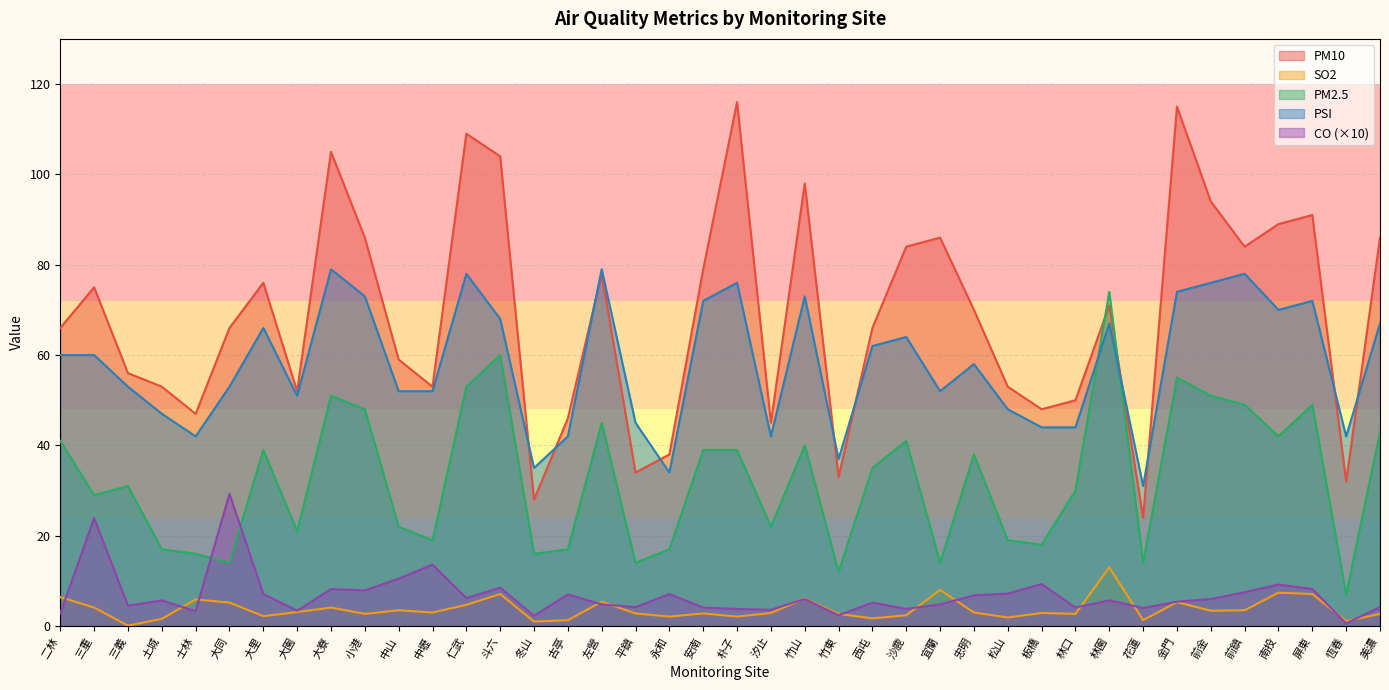

At 西屯, list the series in order from largest to smallest.

PM10, PSI, PM2.5, CO (×10), SO2